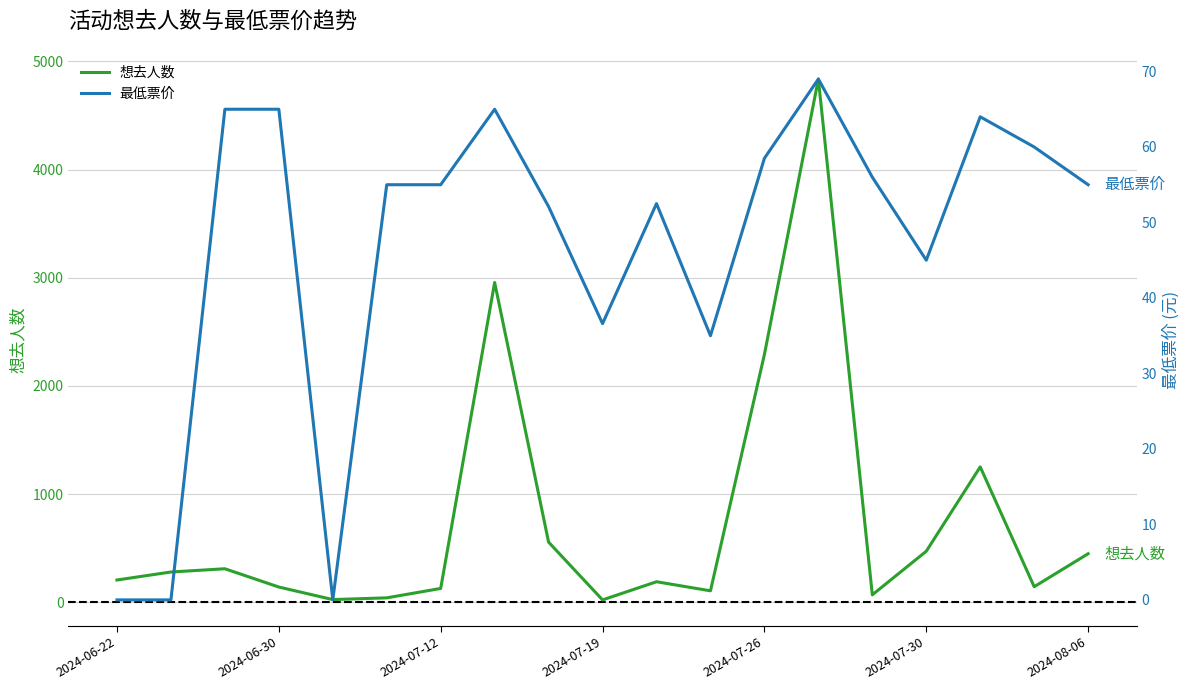

How many data points in 最低票价 are less than 55?

8